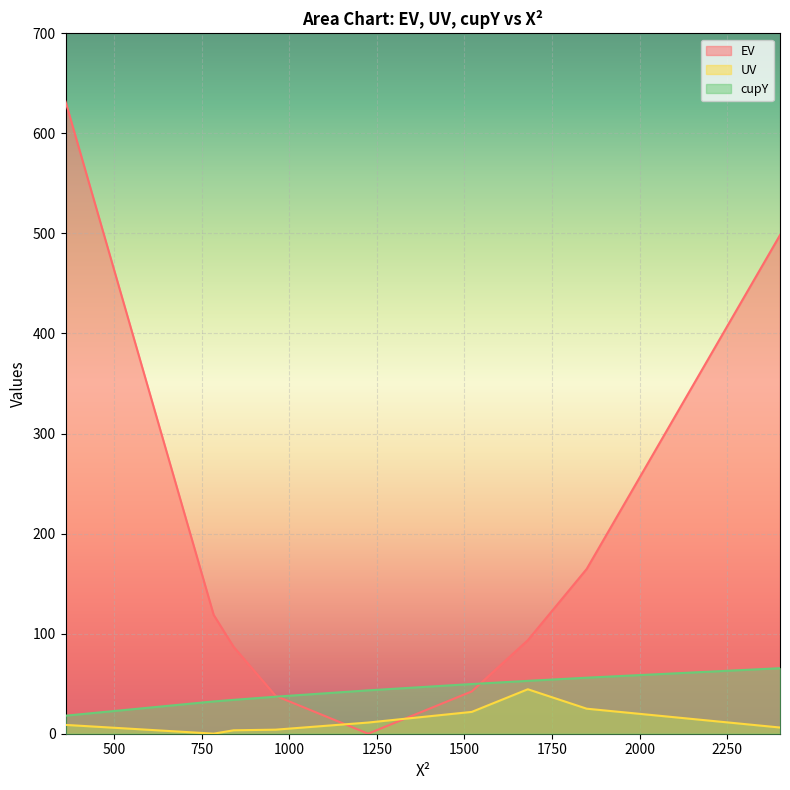

Is it true that UV equals 21.8 at 1521?

True